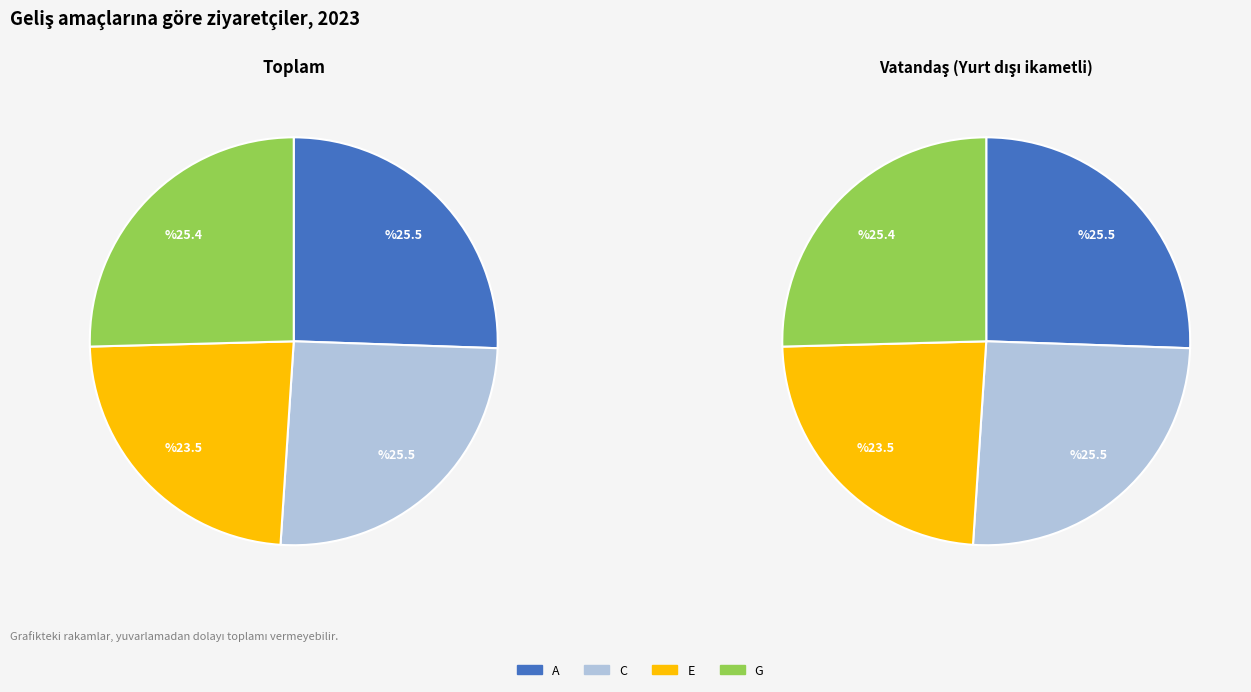

To the nearest percent, what portion does A represent?

26%